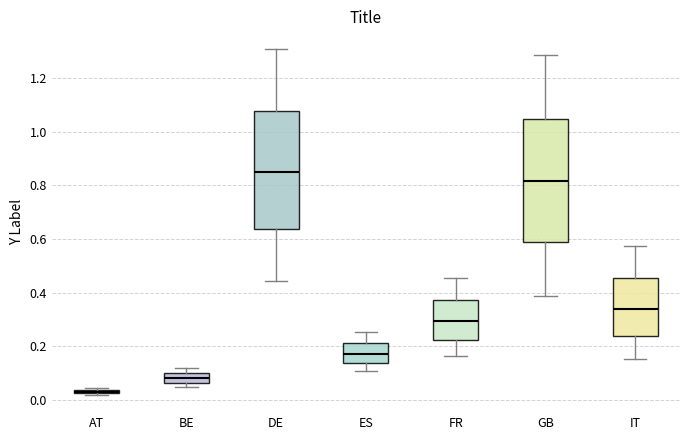

Where does the lower whisker of the box for DE end on the y-axis? The values are not printed on the chart, so give them approximately, as read against the axis.

0.44